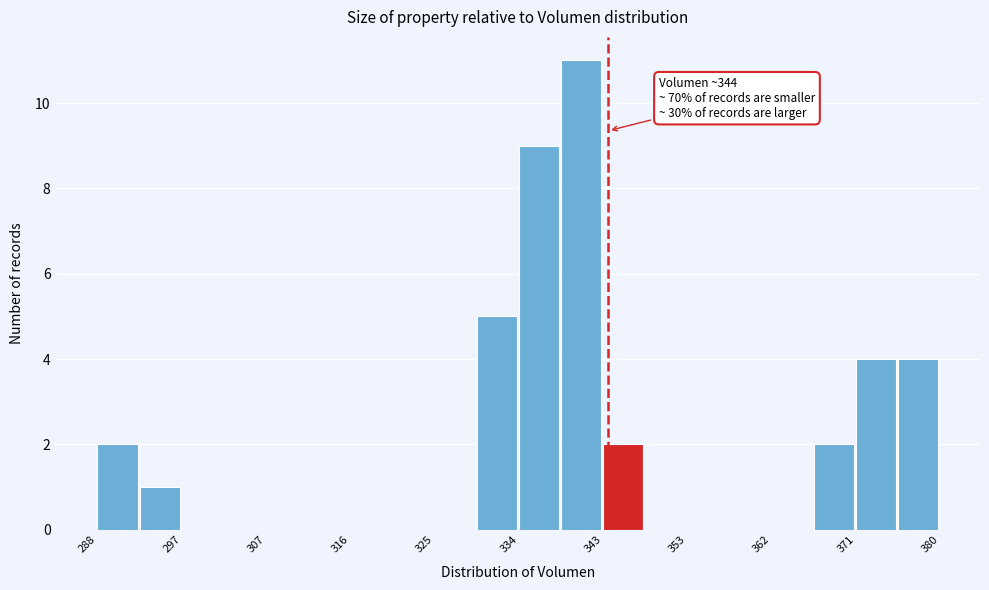

Over which range of the x-axis is the bar tallest?

339 to 343